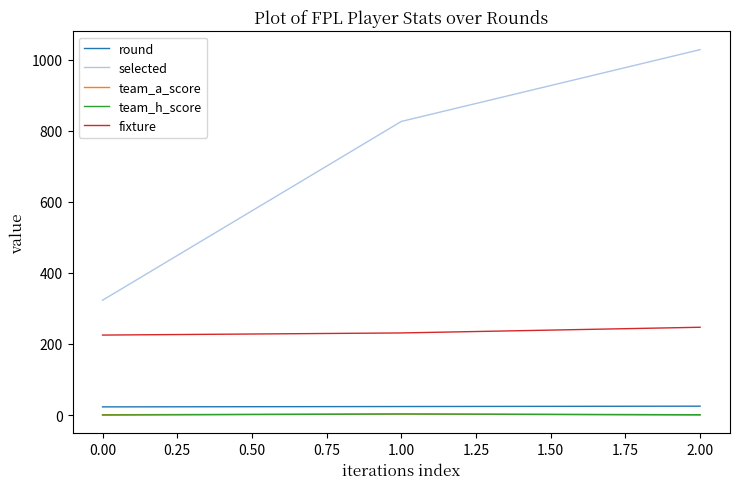

How many lines are shown in the chart?

5